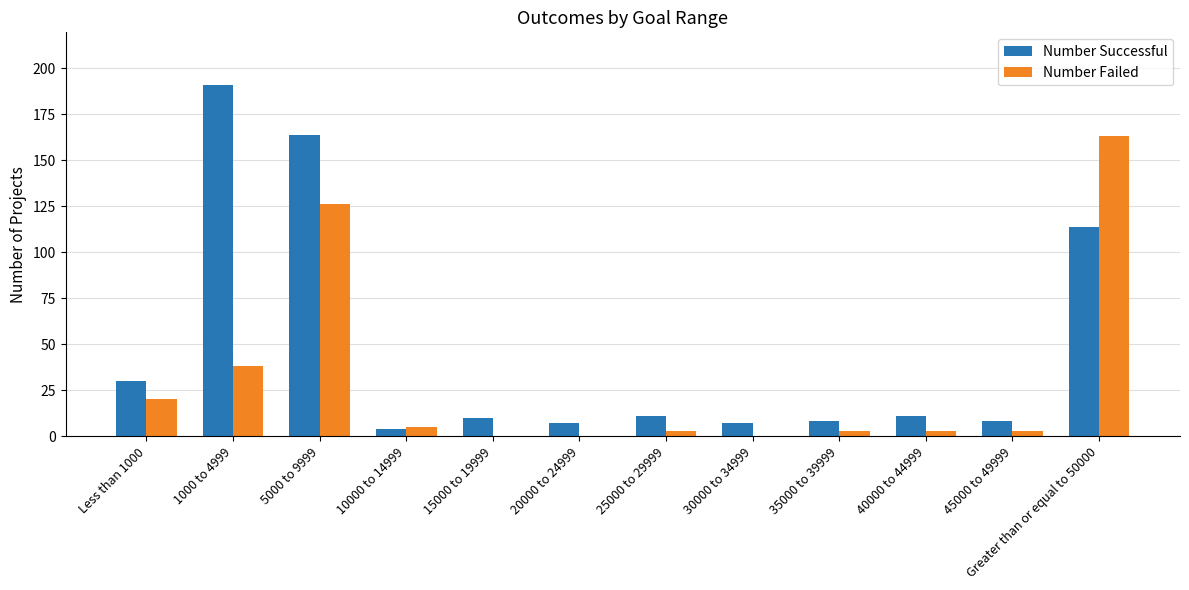

What is the sum of all Number Failed values?

364